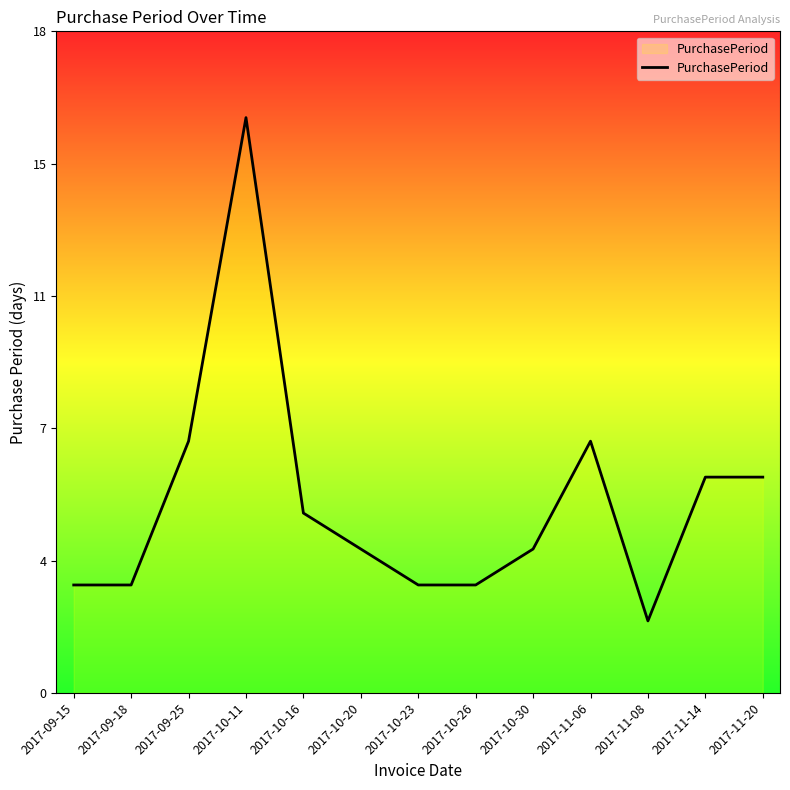

Is this an area chart (filled region under the line)?

No